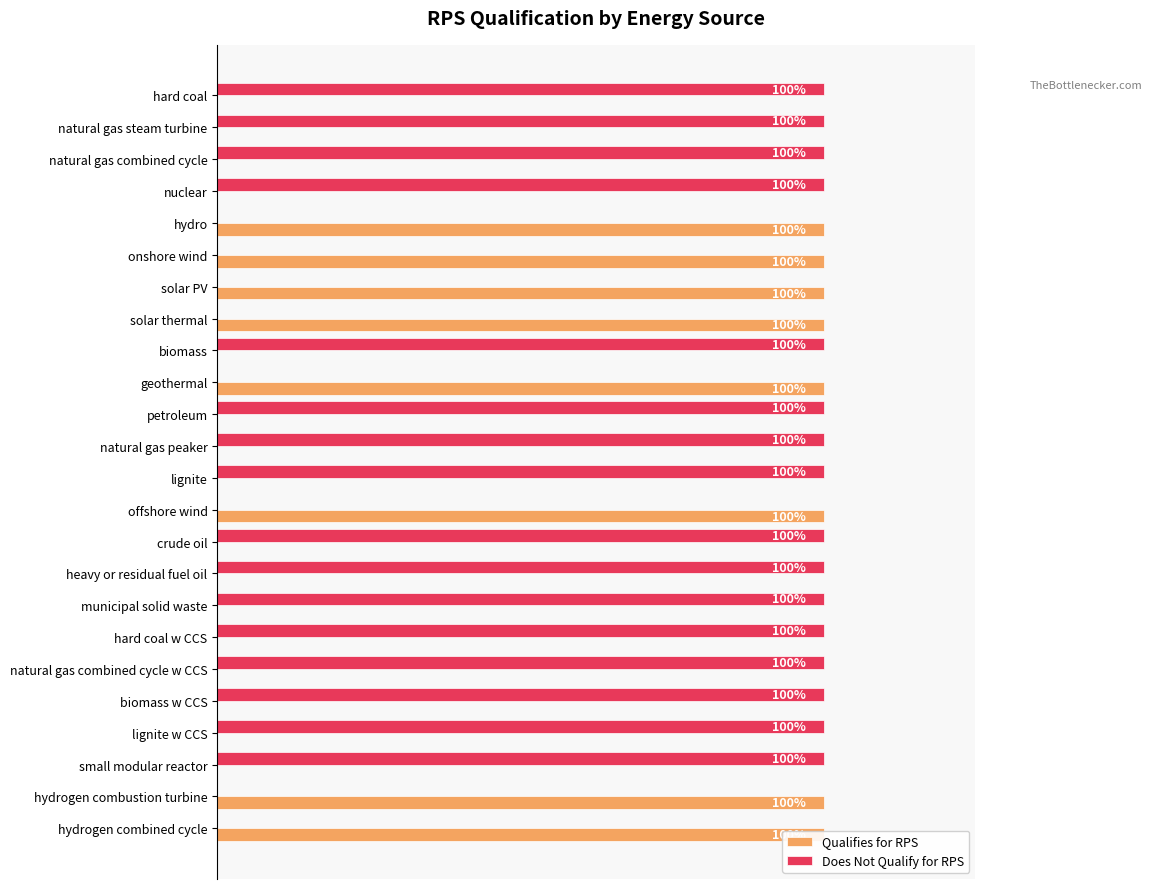

What is the sum of all Does Not Qualify for RPS values?

16